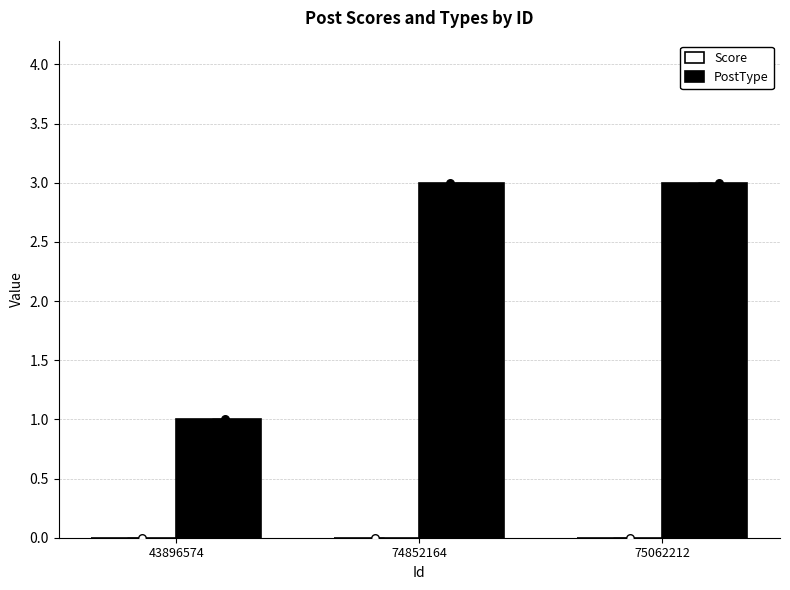

Is the value of PostType at 43896574 greater than the value of Score at 74852164?

Yes